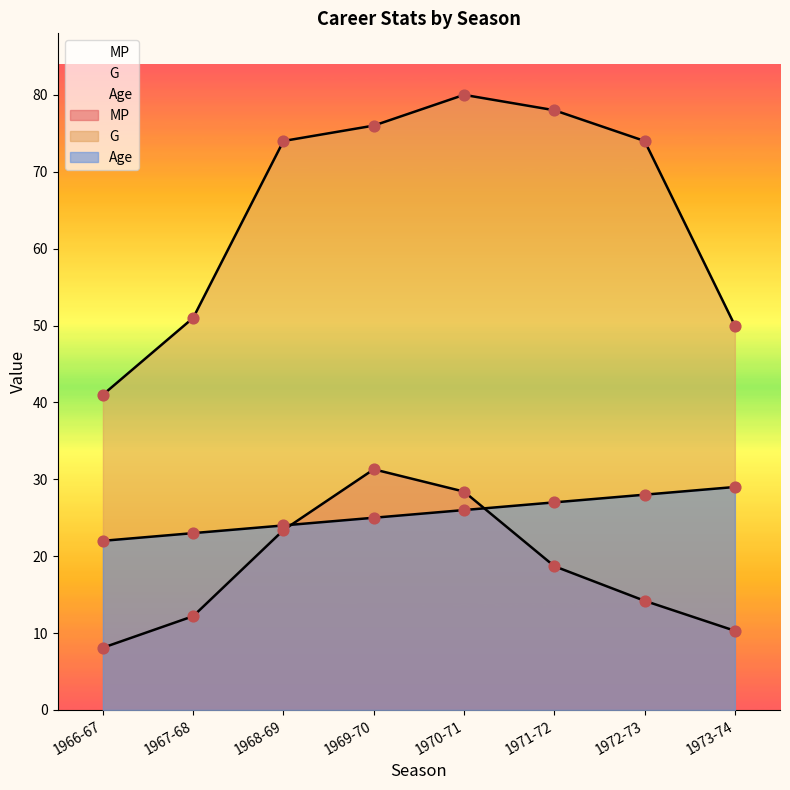

Is the value of G at 1973-74 greater than the value of Age at 1968-69?

Yes